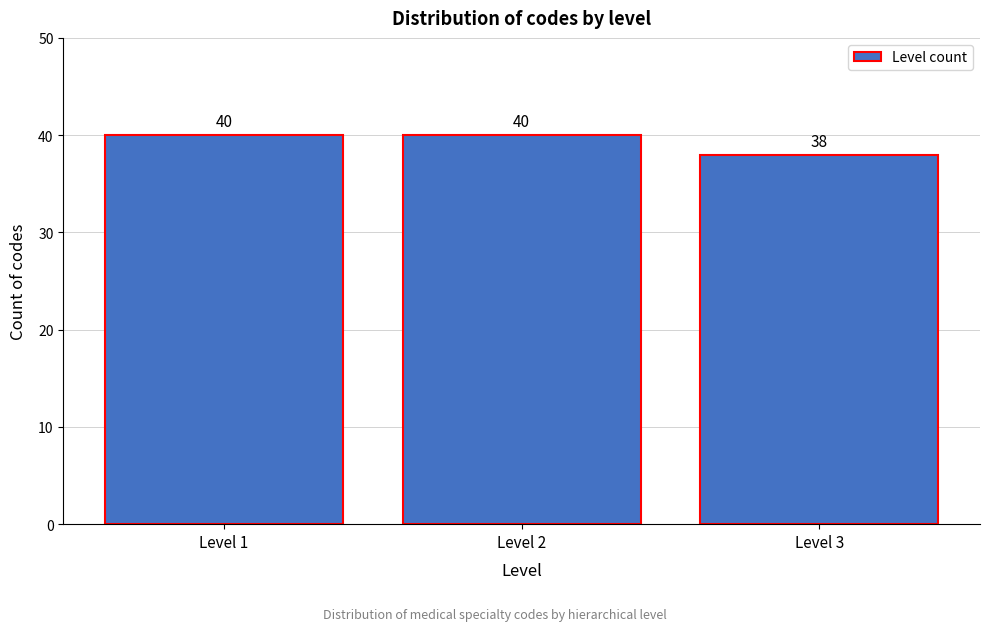

Reading left to right, what are all the values shown in this chart?

40	40	38